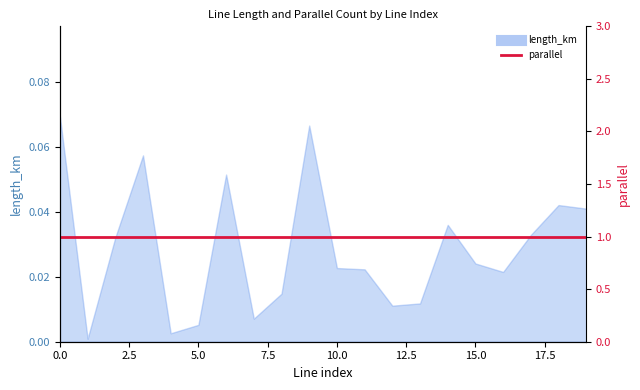

How many lines are shown in the chart?

1